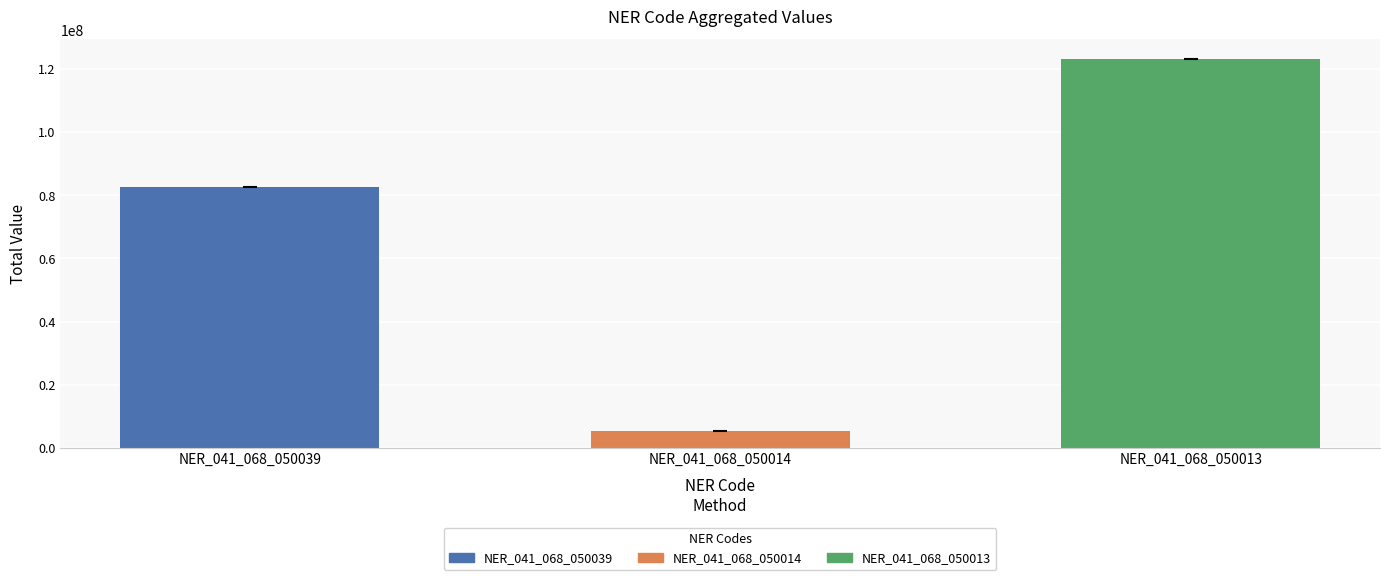

What is the value of the 1st bar from the left?

82637653